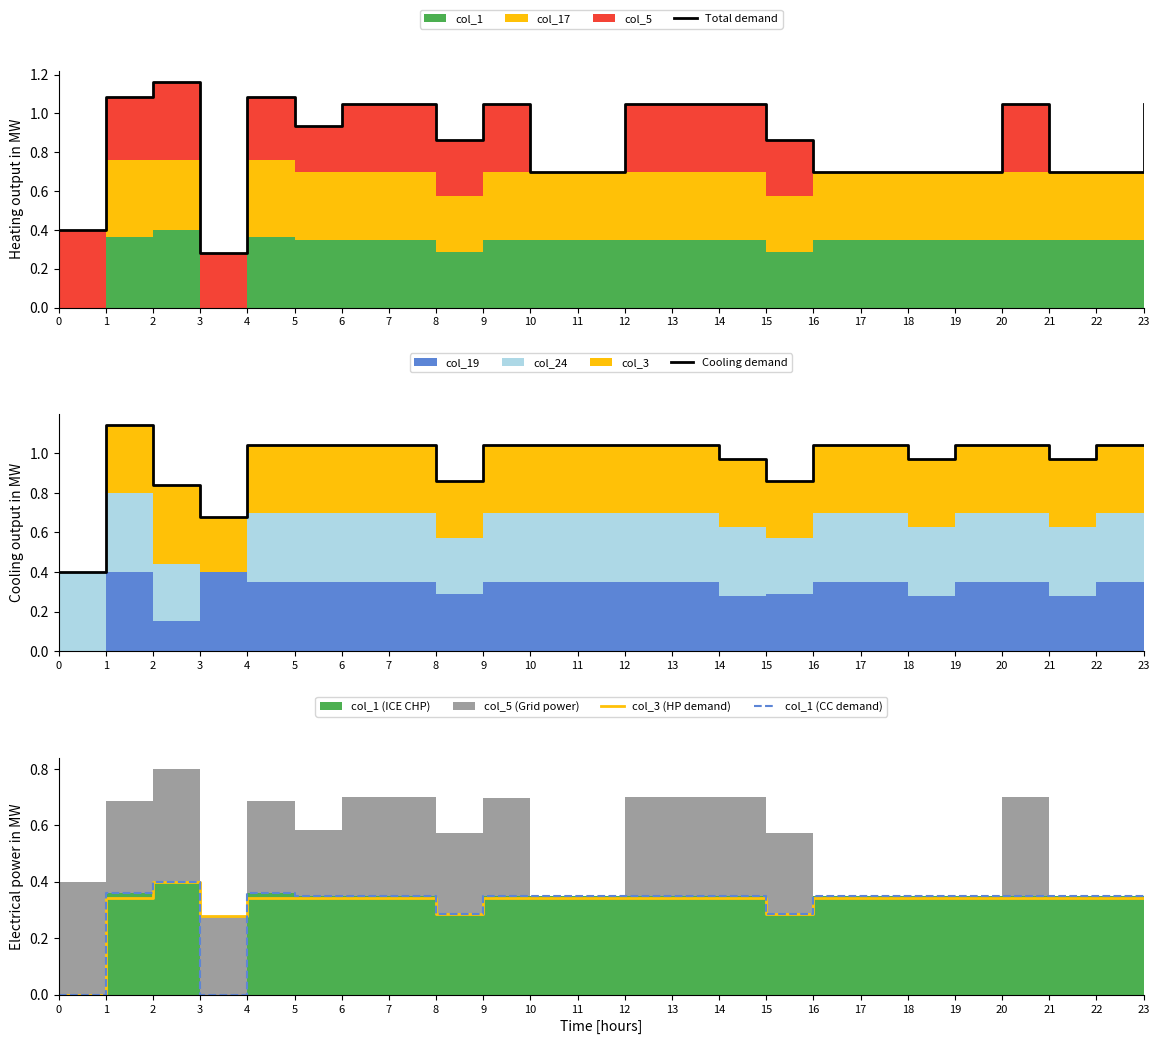

Reading left to right, list all the values displayed in this chart.

Total demand: 0.4	1.1	1.2	0.3	1.1	0.9	1.0	1.0	0.9	1.0	0.7	0.7	1.0	1.0	1.0	0.9	0.7	0.7	0.7	0.7	1.0	0.7	0.7	1.0
Cooling demand: 0.4	1.1	0.8	0.7	1.0	1.0	1.0	1.0	0.9	1.0	1.0	1.0	1.0	1.0	1.0	0.9	1.0	1.0	1.0	1.0	1.0	1.0	1.0	1.0
col_3 (HP demand): 0.0	0.3	0.4	0.3	0.3	0.3	0.3	0.3	0.3	0.3	0.3	0.3	0.3	0.3	0.3	0.3	0.3	0.3	0.3	0.3	0.3	0.3	0.3	0.3
col_1 (CC demand): 0.0	0.4	0.4	0.0	0.4	0.3	0.3	0.3	0.3	0.3	0.3	0.3	0.3	0.3	0.3	0.3	0.3	0.3	0.3	0.3	0.3	0.3	0.3	0.3